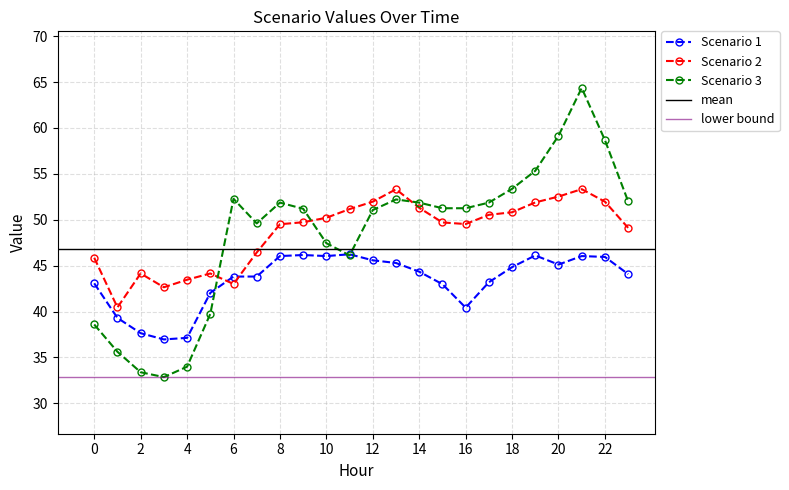

At which category does the chart reach its minimum across all series?

3